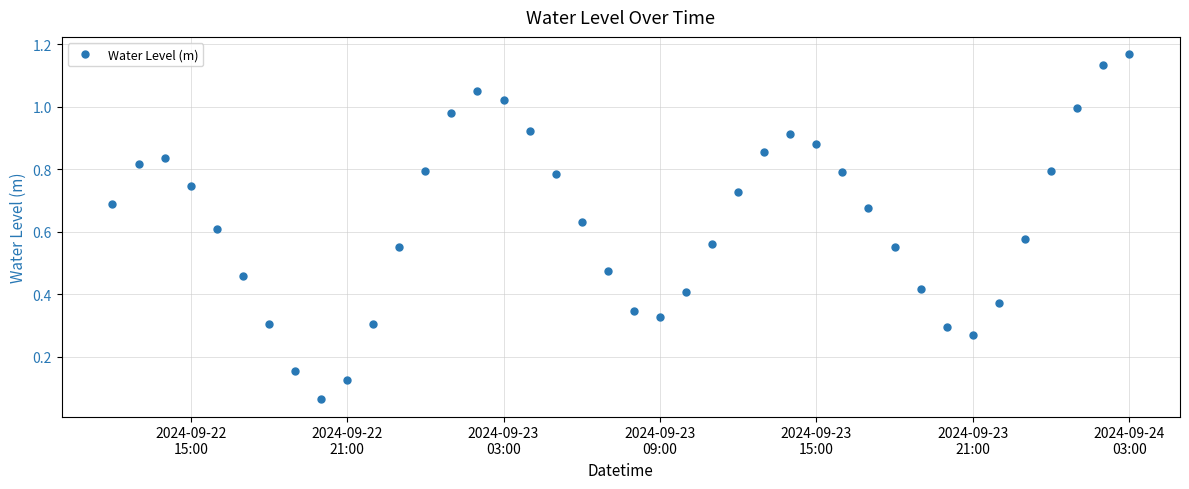

What is the sum of all values?

25.4